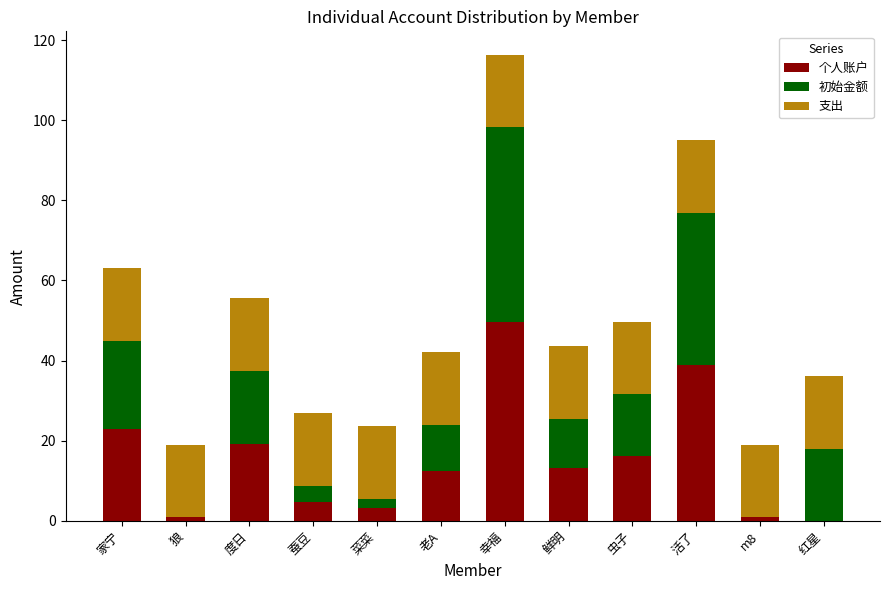

The value of 个人账户 at 活了 is 25.4. True or false?

False